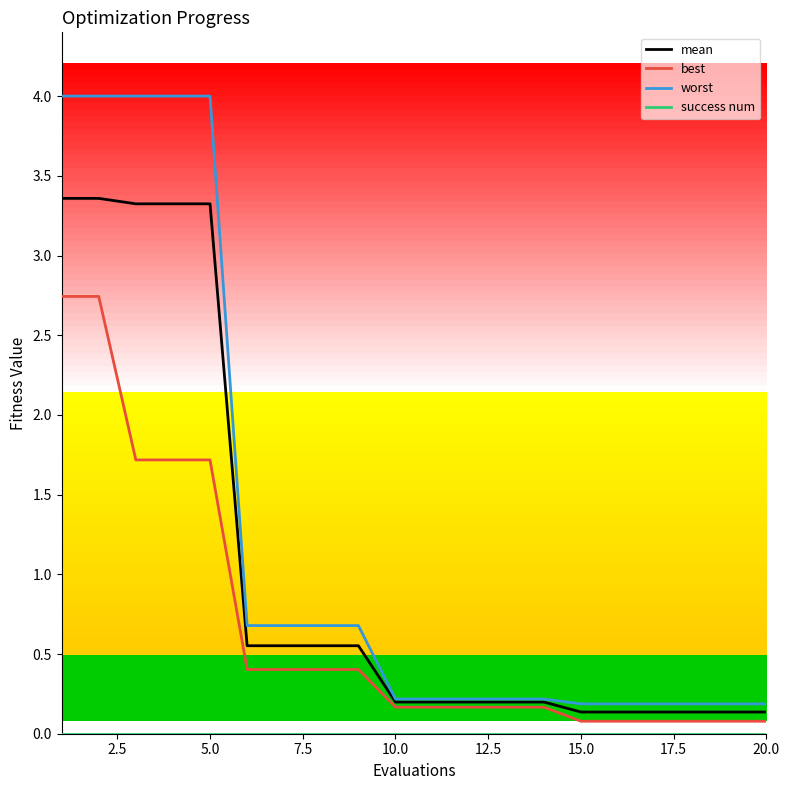

Which series has the largest range (max minus min)?

worst